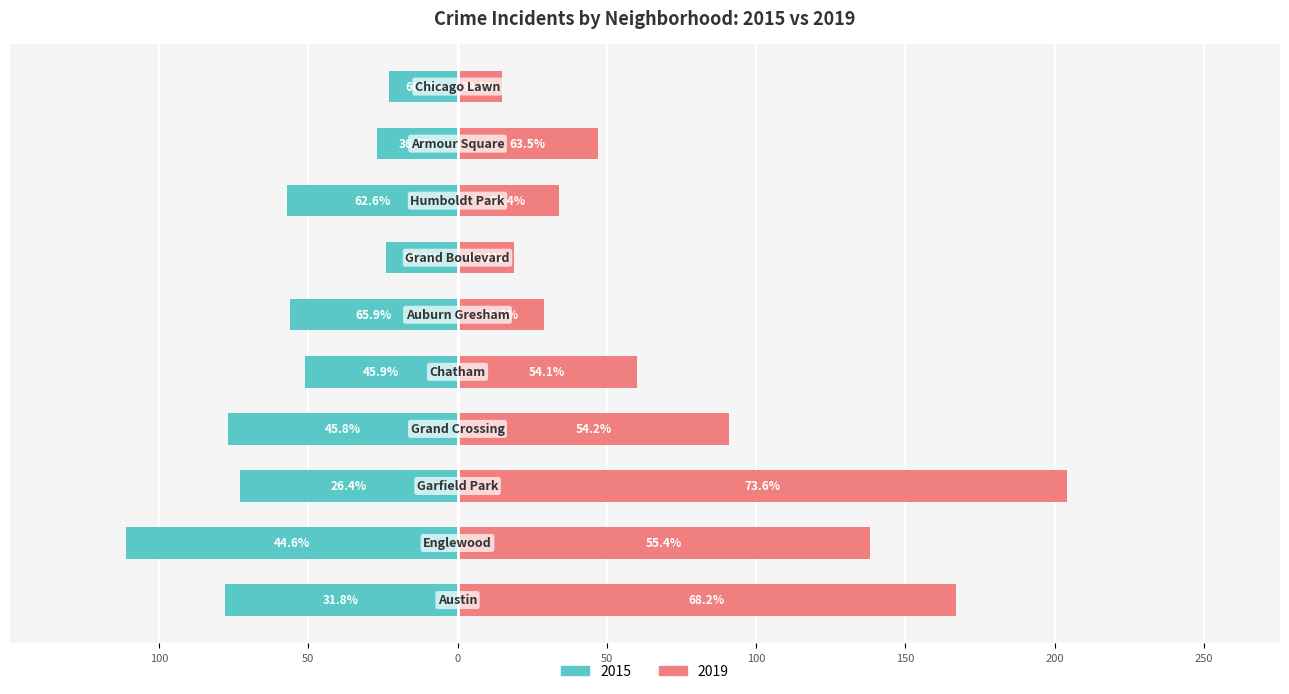

Reading left to right, list all the values displayed in this chart.

2015: -78	-111	-73	-77	-51	-56	-24	-57	-27	-23
2019: 167	138	204	91	60	29	19	34	47	15